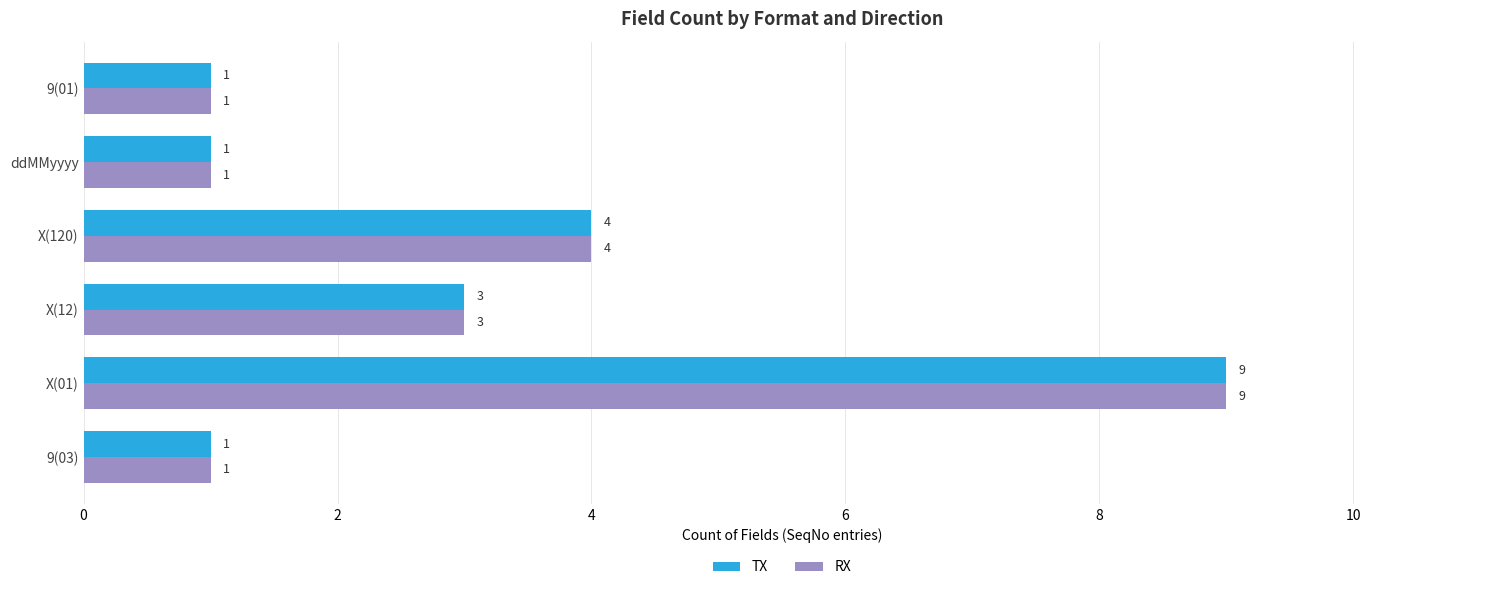

Which category has the highest value across all series?

X(01)